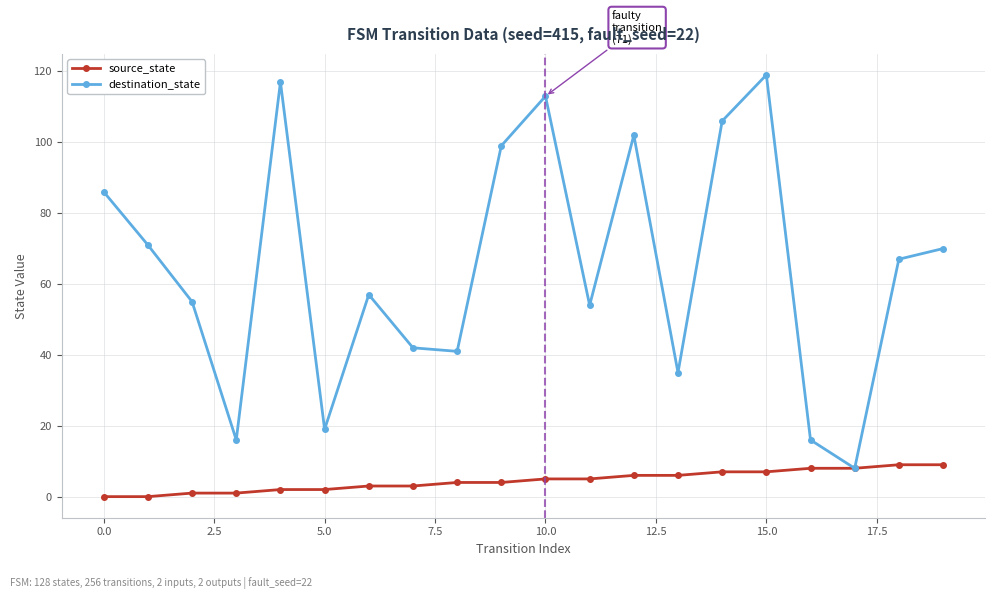

Rank the series by their maximum value, from lowest to highest.

source_state, destination_state